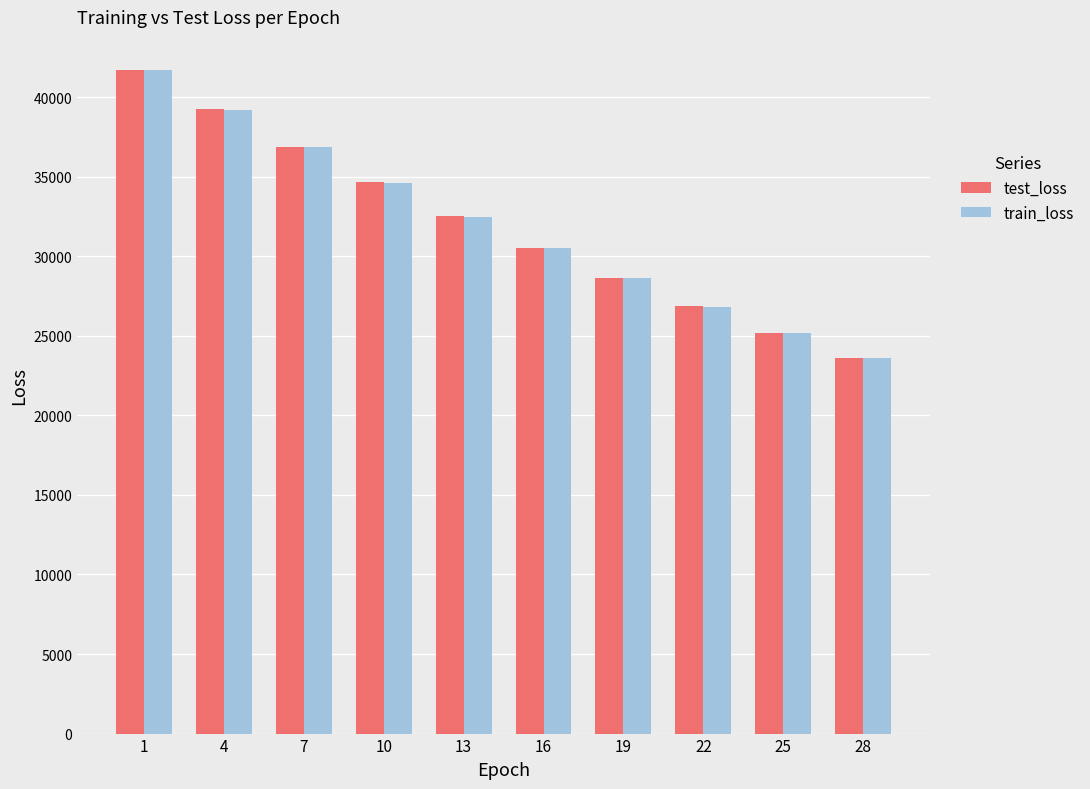

Does the chart contain any negative values?

No